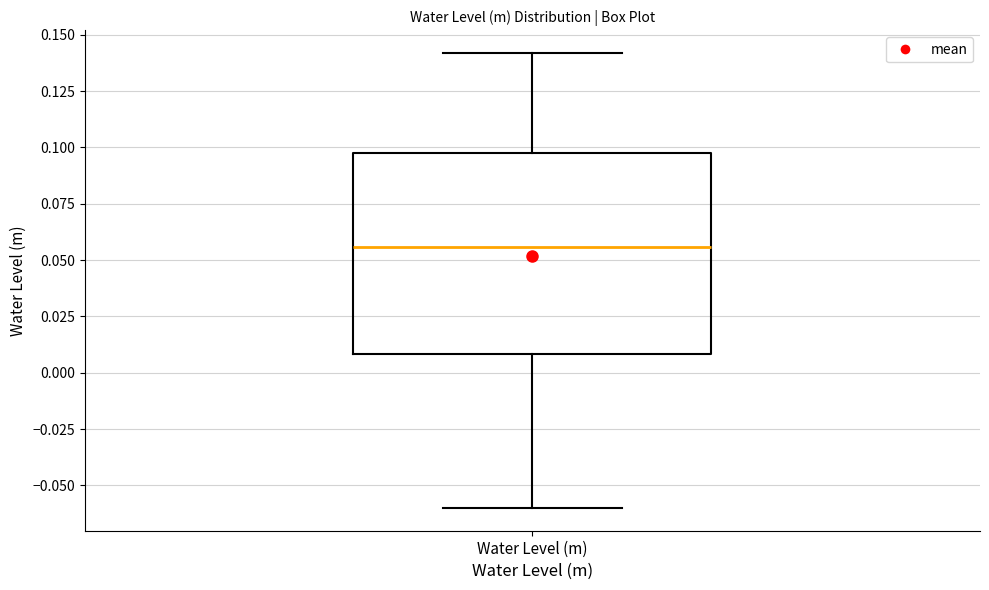

Transcribe this box plot: give where the median line is, the range the box spans, and where the two whiskers end, as read against the y-axis. The values are not printed on the chart, so give them approximately, as read against the axis.

median 0.055, box 0.010 to 0.095, whiskers -0.060 to 0.140